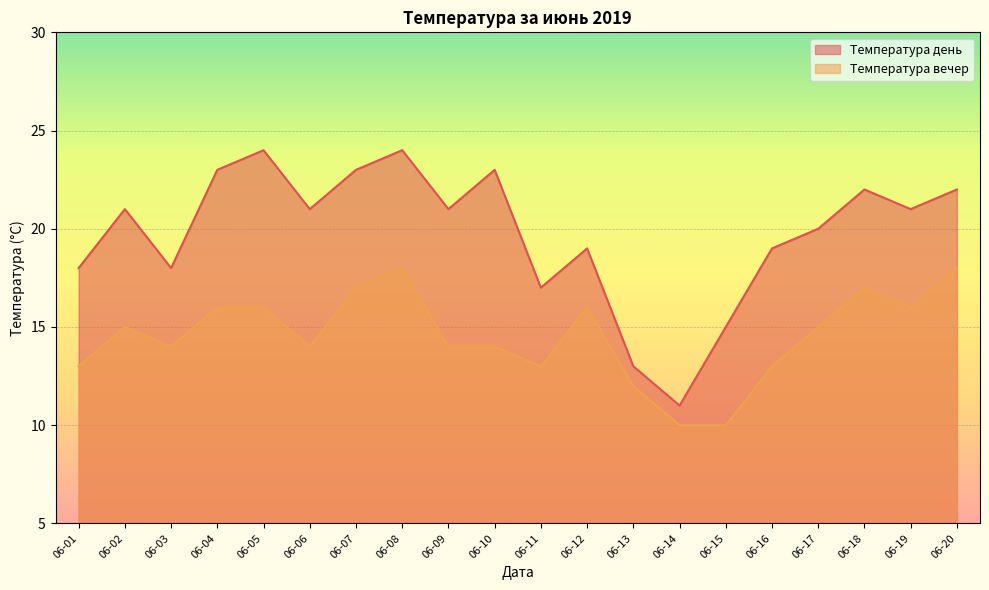

What is the difference between the highest and lowest values at 06-04?

7